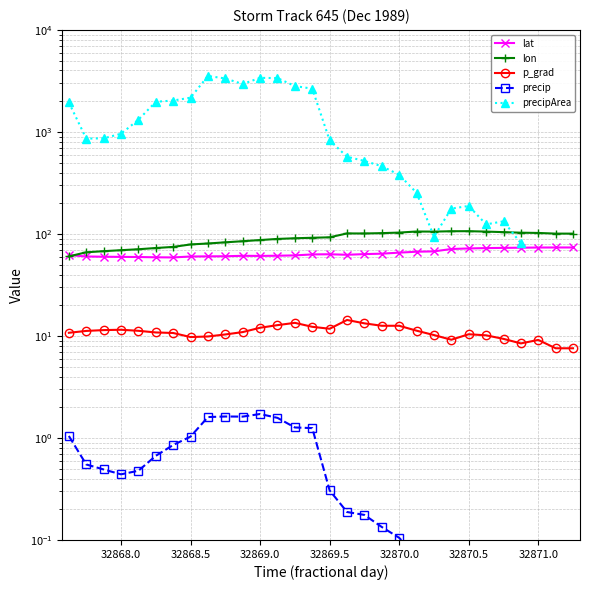

Which series has the largest range (max minus min)?

precipArea